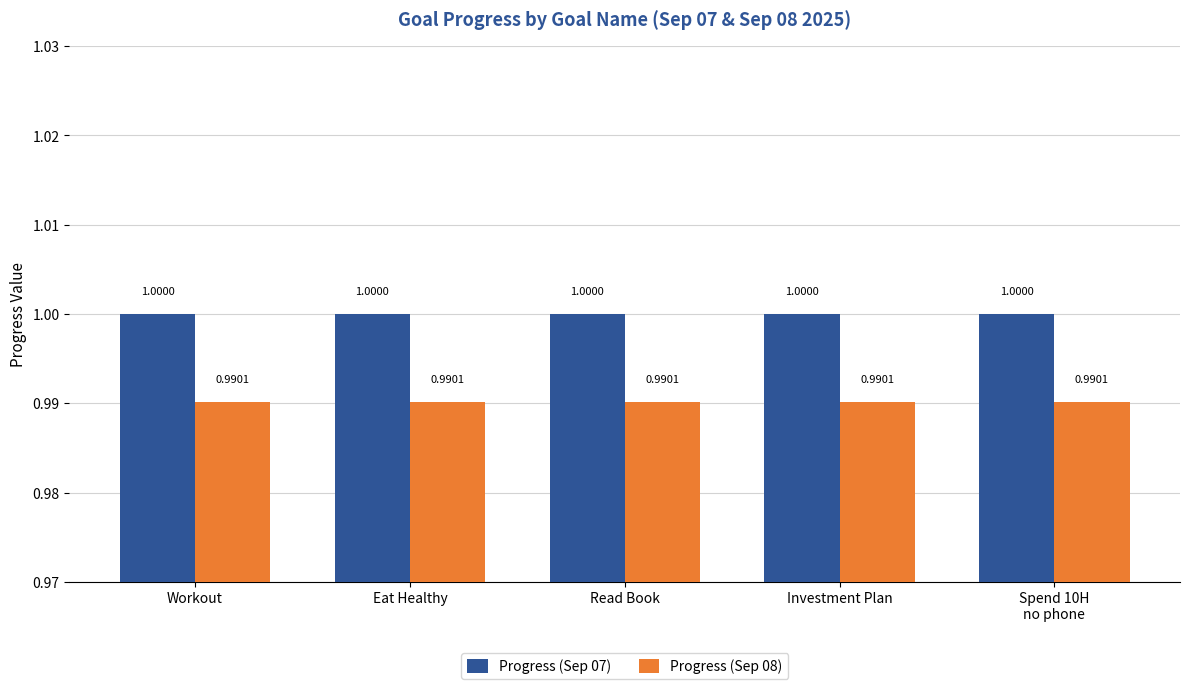

Are the bars horizontal?

No